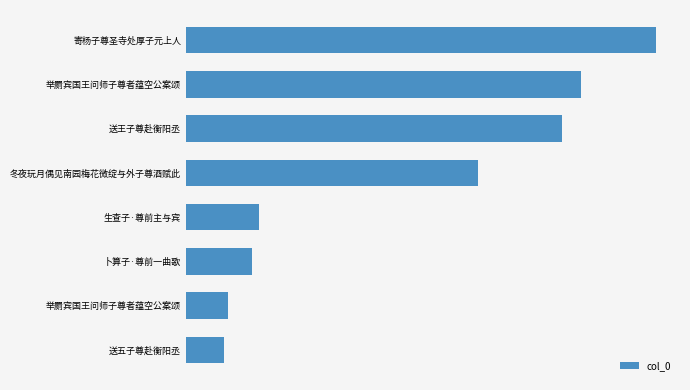

Are the bars horizontal?

Yes